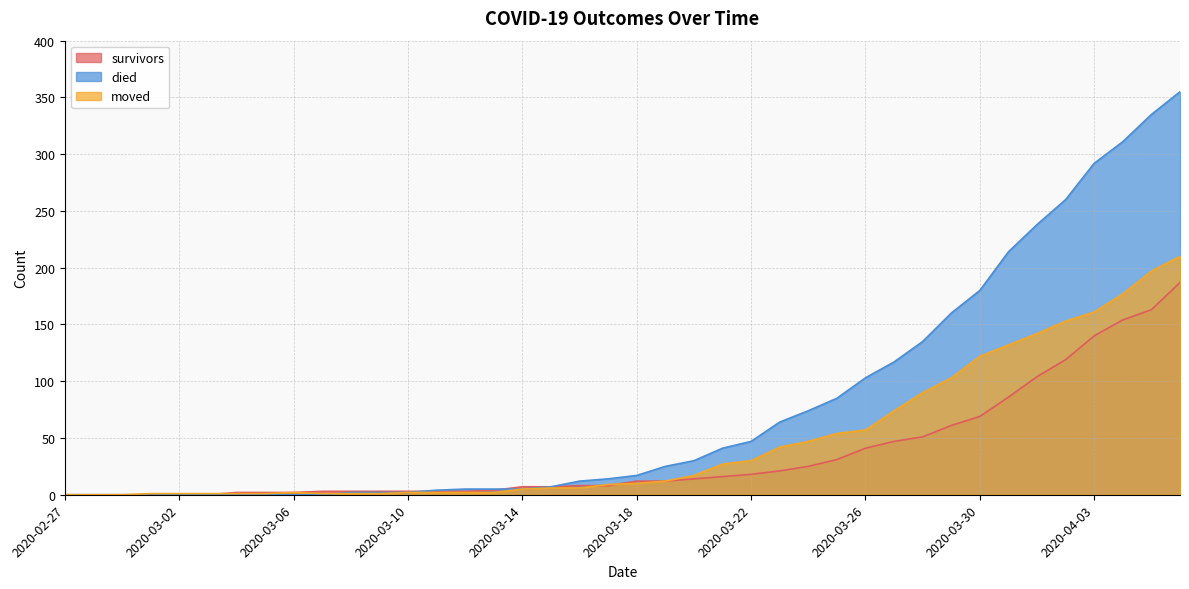

Rank the series by their maximum value, from lowest to highest.

survivors, moved, died